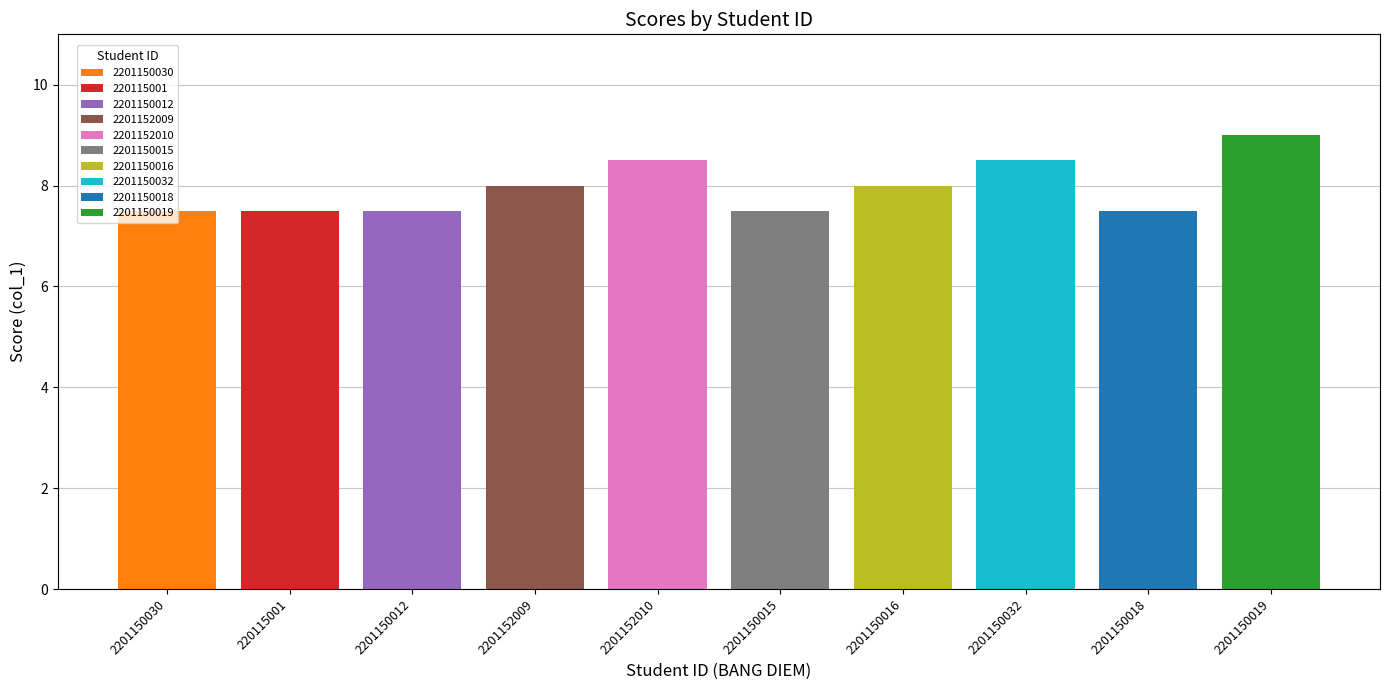

At which label does the data first exceed 8?

2201152010